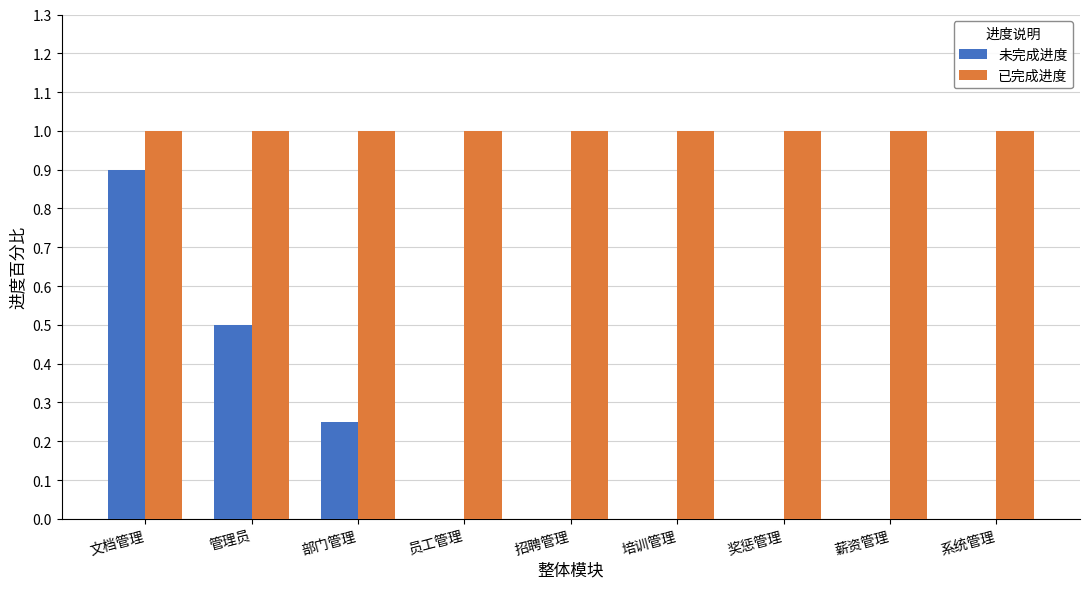

What is the total value across all series at 系统管理?

1.0